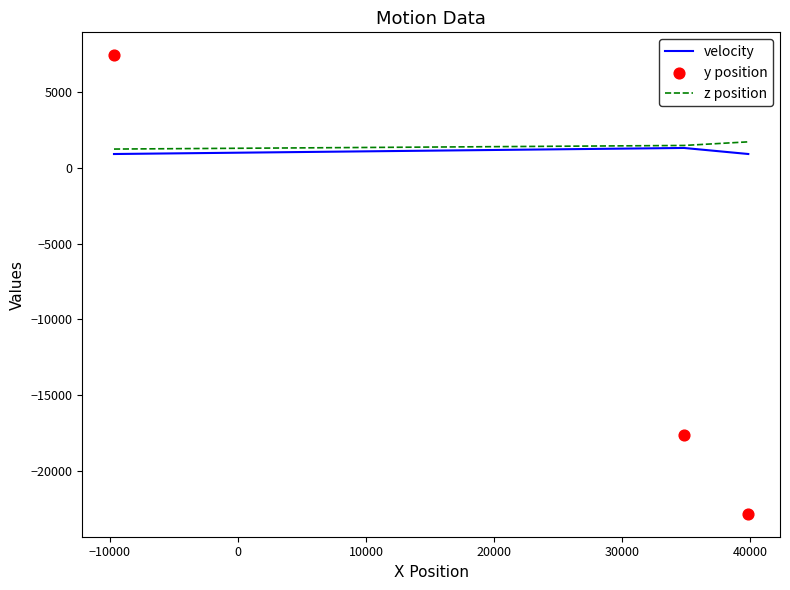

Which series has the widest spread of Y values?

y position